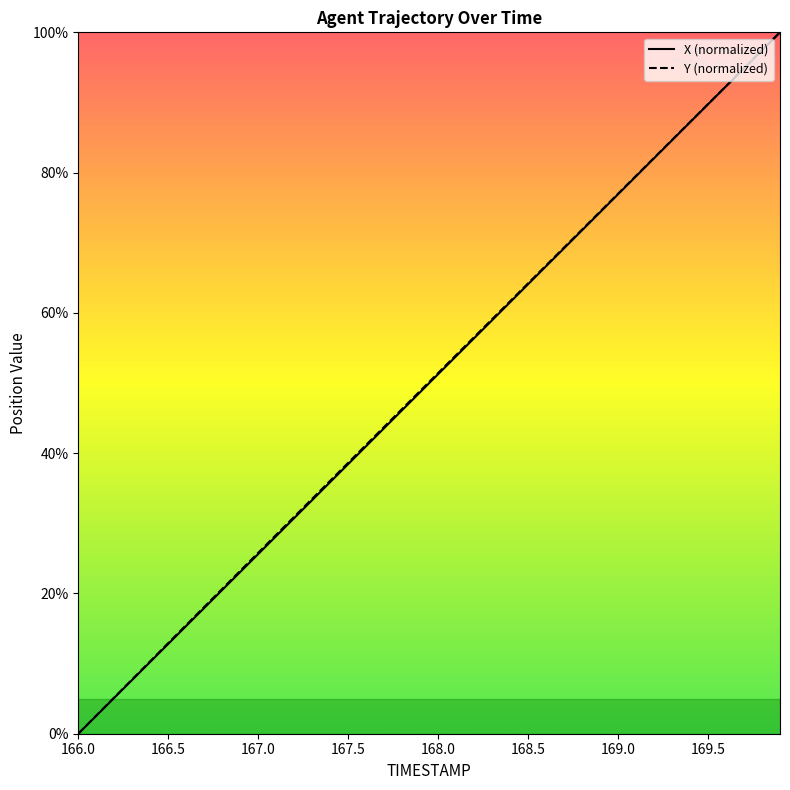

At which category is the sum across all series the highest?

169.9